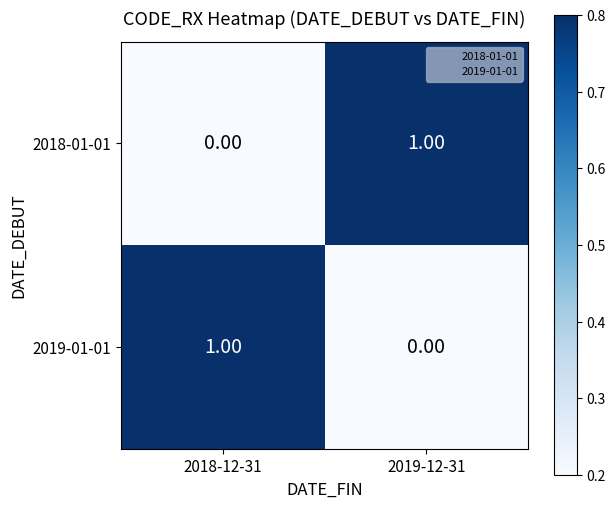

At 2019-12-31, list the series in order from largest to smallest.

2018-01-01, 2019-01-01